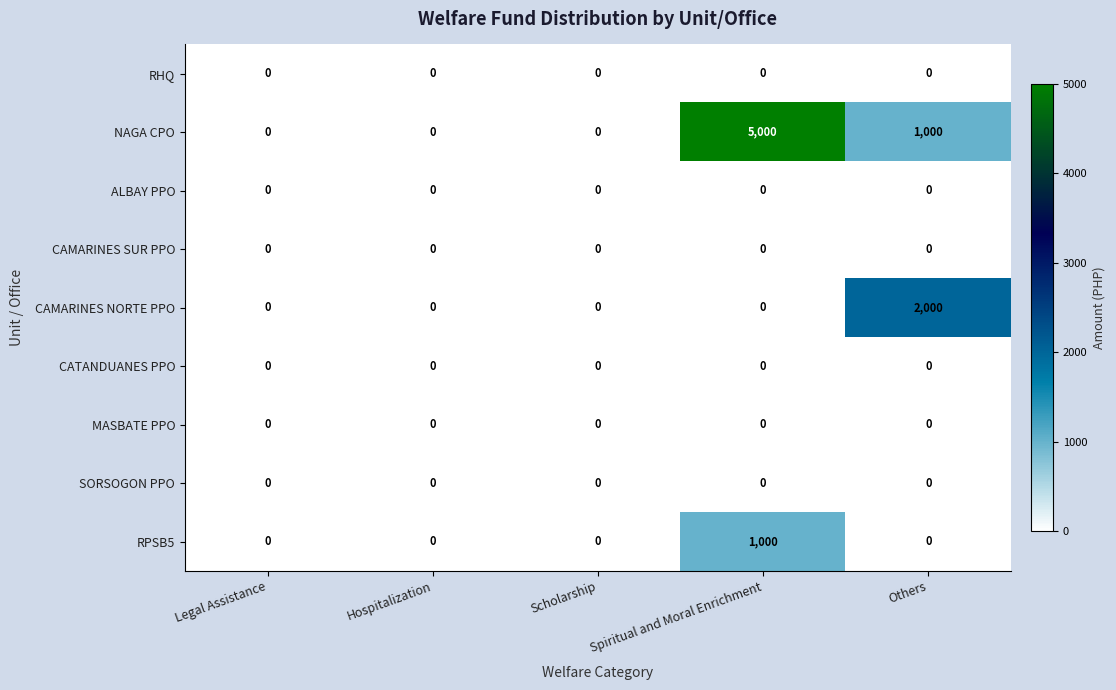

What is the difference between the NAGA CPO values at Legal Assistance and Others?

1000